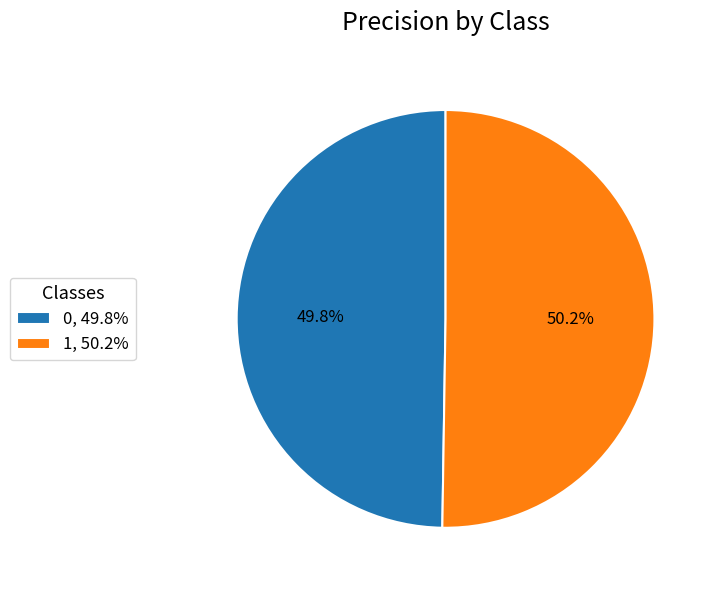

What percentage is NOT represented by 1?

49.8%